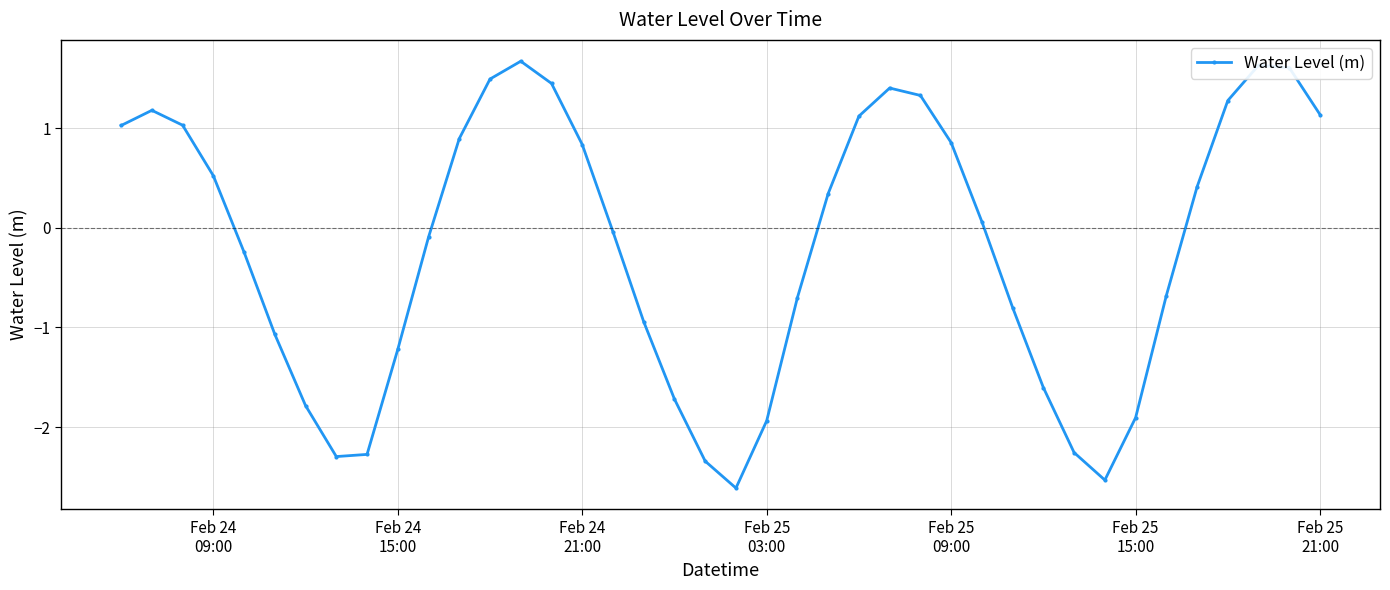

True or false: there are more than 2 points higher than both neighbors.

True